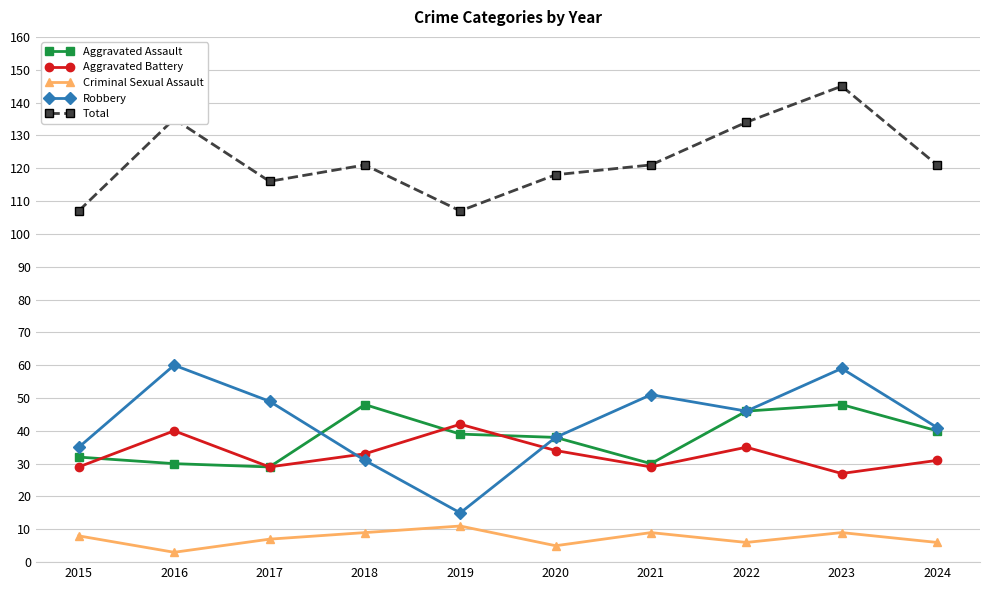

What is the total value across all series at 2018?

242